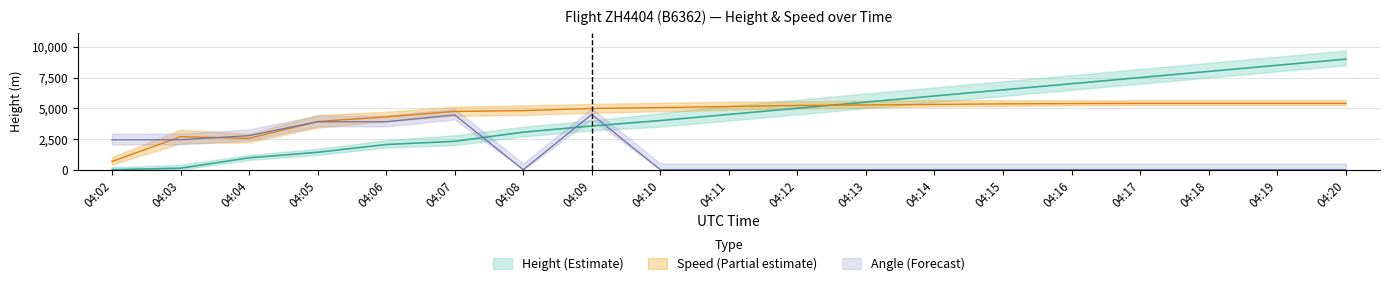

The value of Height at 04:16 is 7000.0. True or false?

True